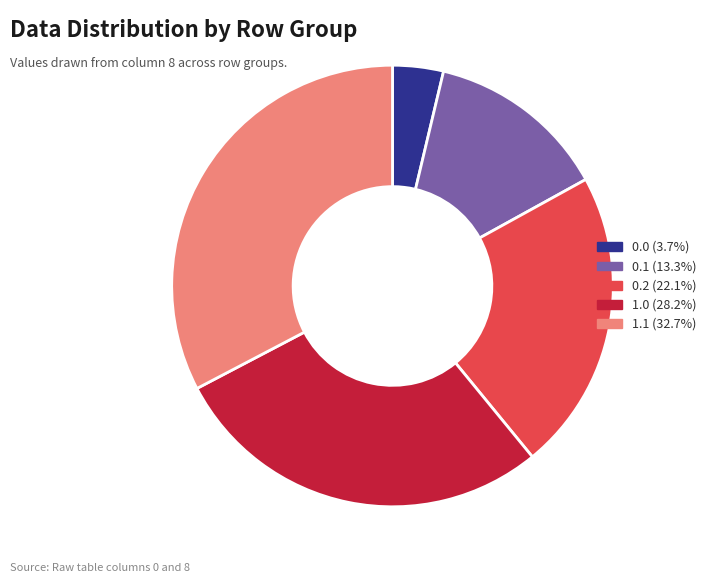

Is there a majority slice in this chart?

No